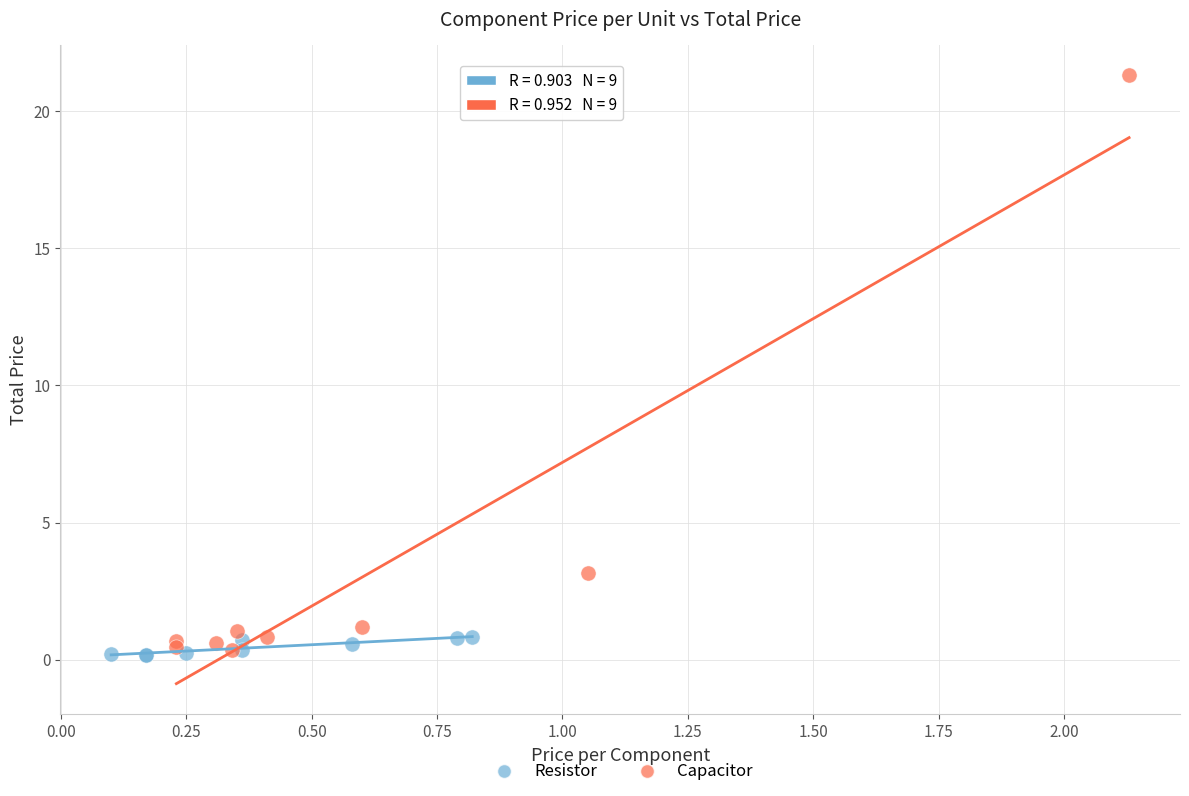

What are all the series names shown in the legend?

Resistor, Capacitor